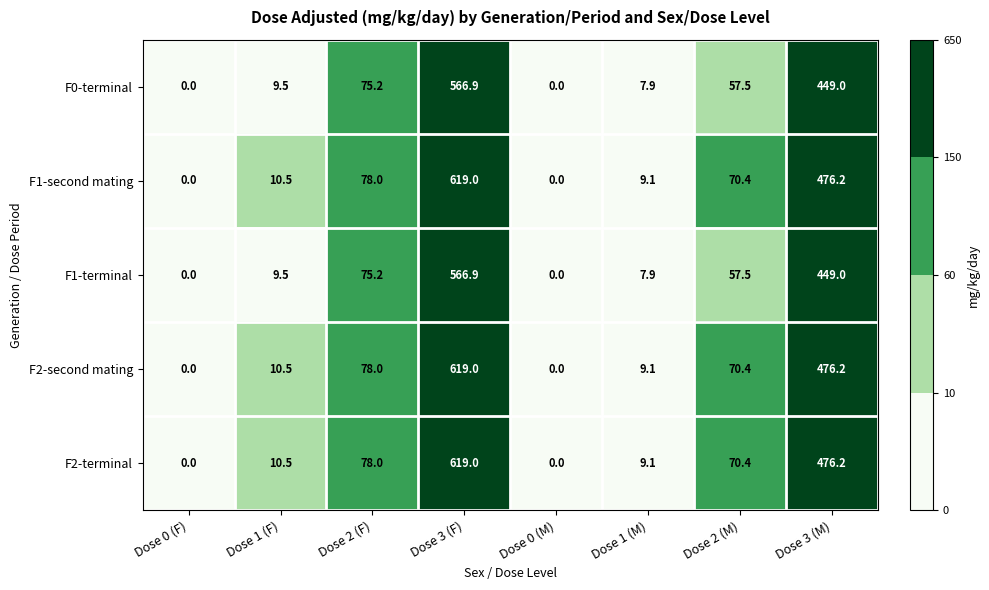

What is the maximum value for F0-terminal?

566.9